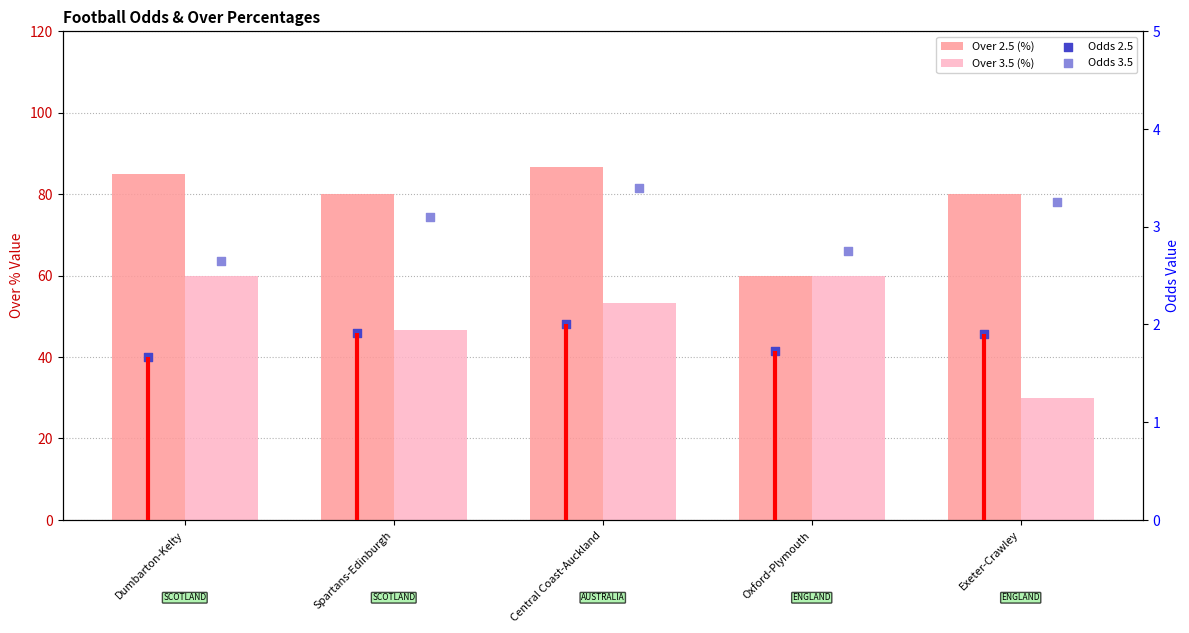

Is the value of Over 2.5 (%) at Spartans-Edinburgh greater than the value of Over 3.5 (%) at Central Coast-Auckland?

Yes